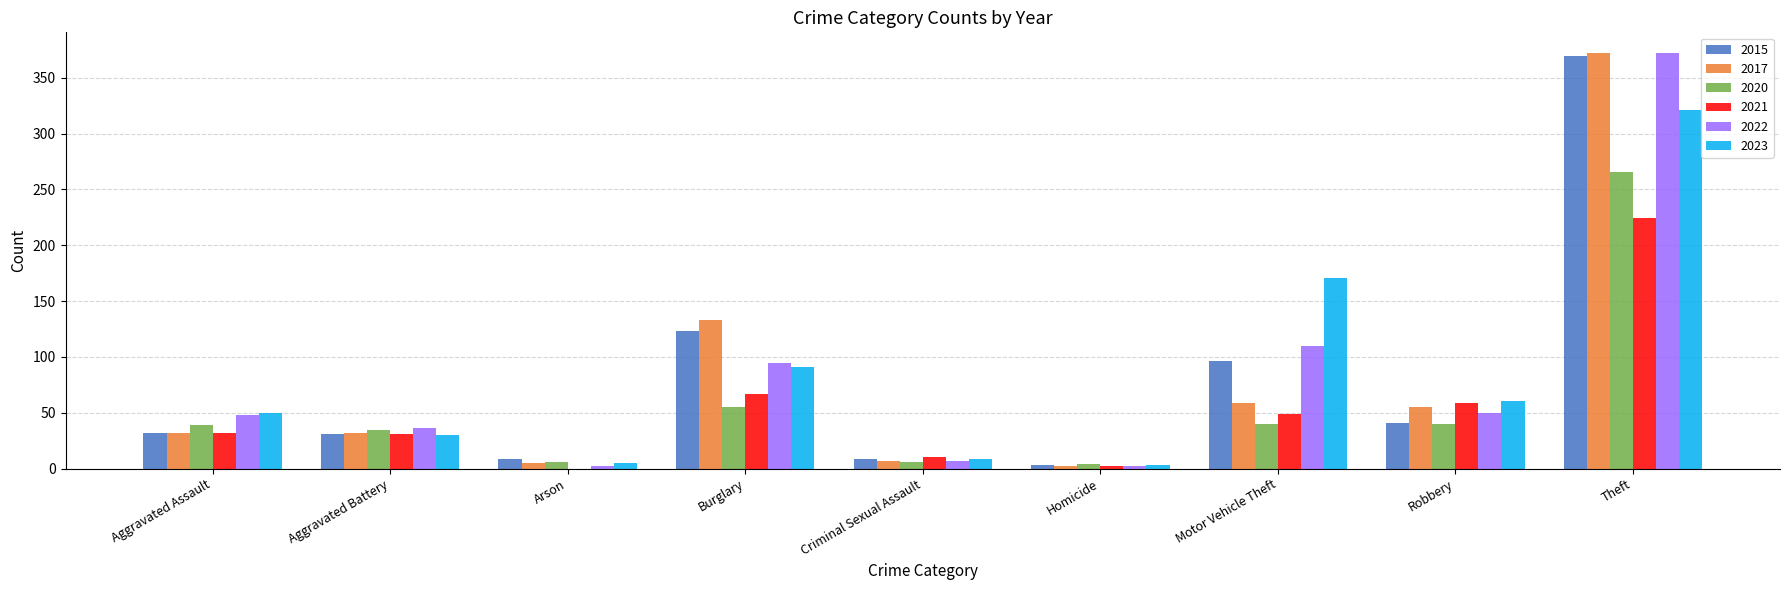

The 2023 series shows 321 at Theft. True or false?

True